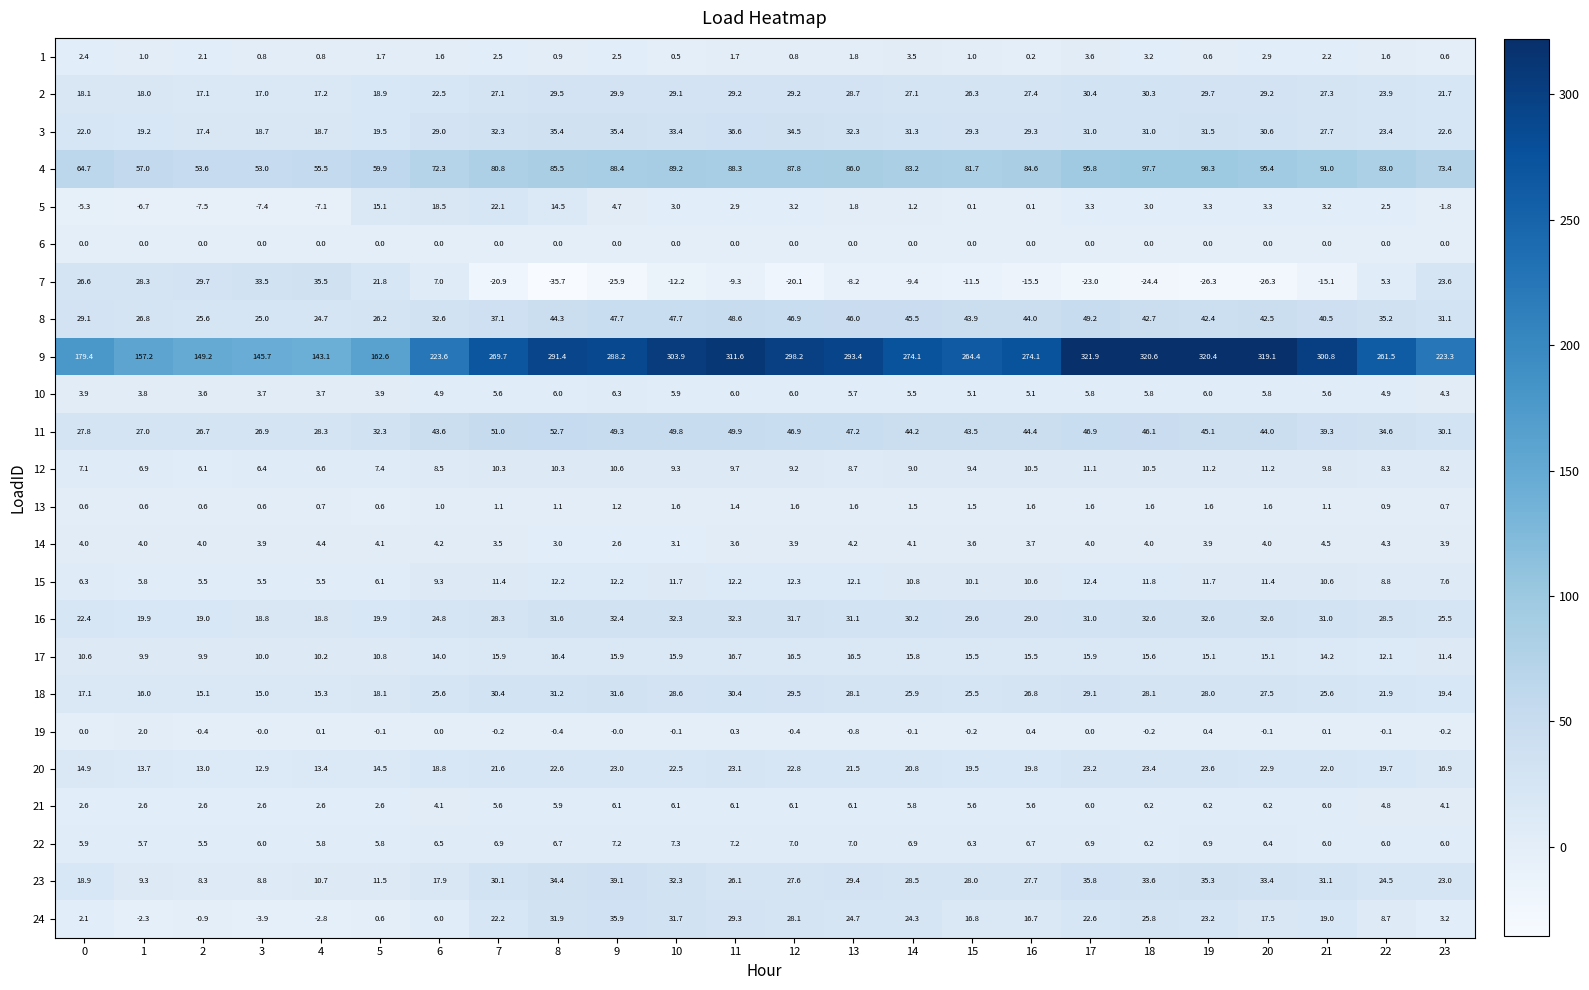

Which series has the largest range (max minus min)?

9